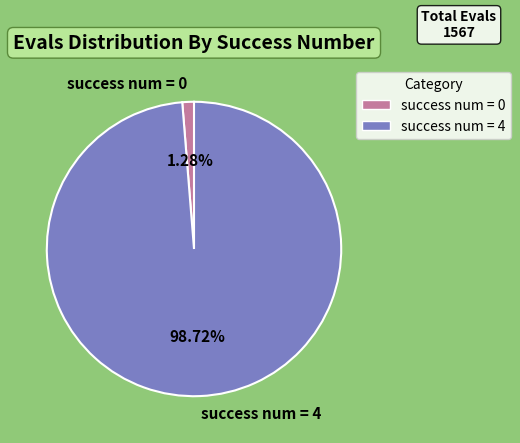

Do success num = 0 and success num = 4 together represent more than half of the pie?

Yes